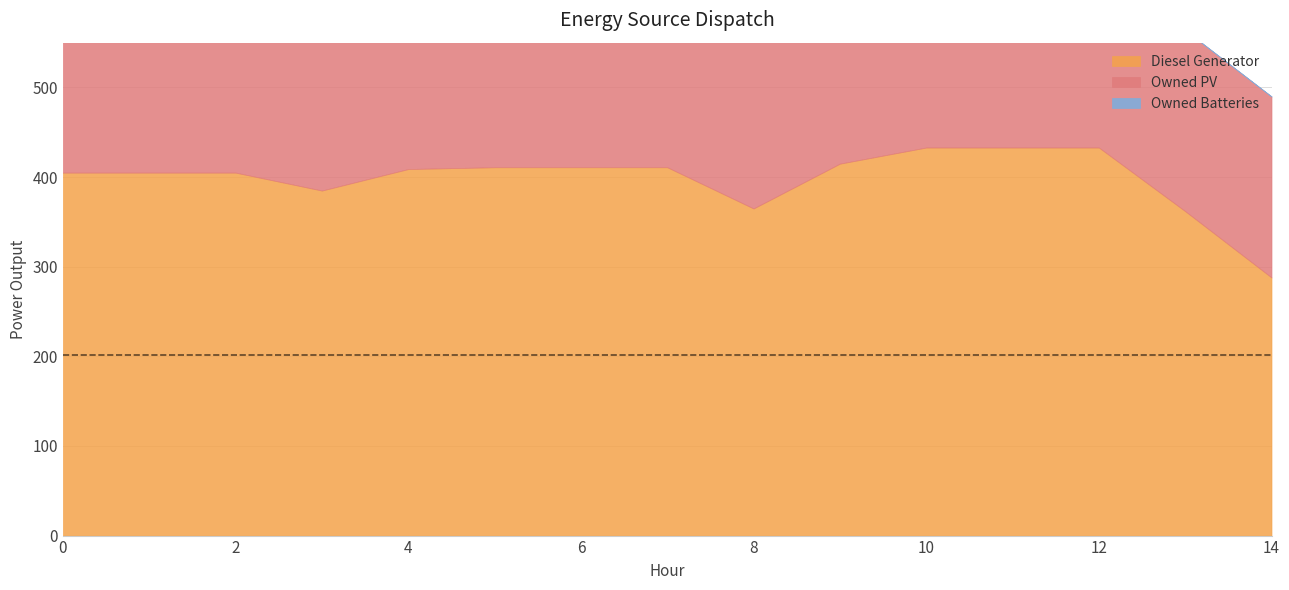

True or false: Owned PV has more than 2 interior local peaks.

False